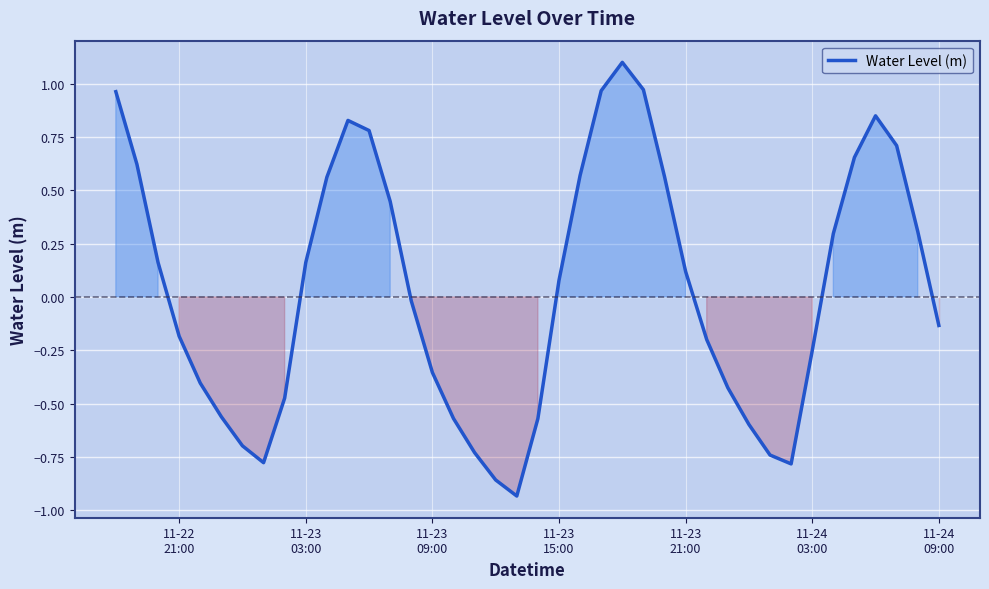

True or false: the data has more than 2 interior local peaks.

True